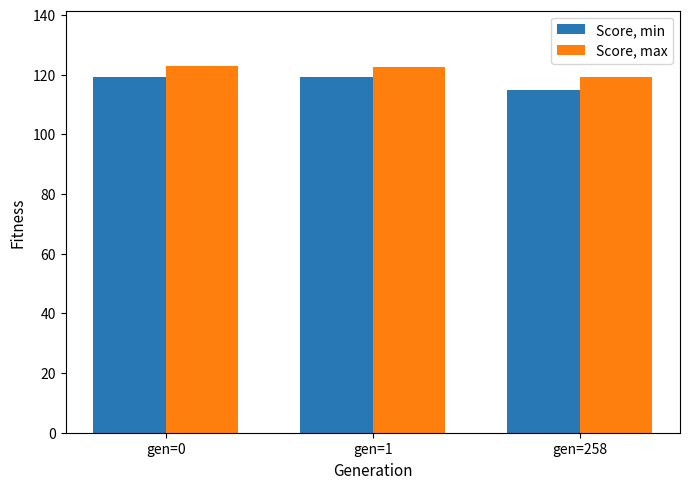

What are all the series names shown in the legend?

Score, min, Score, max